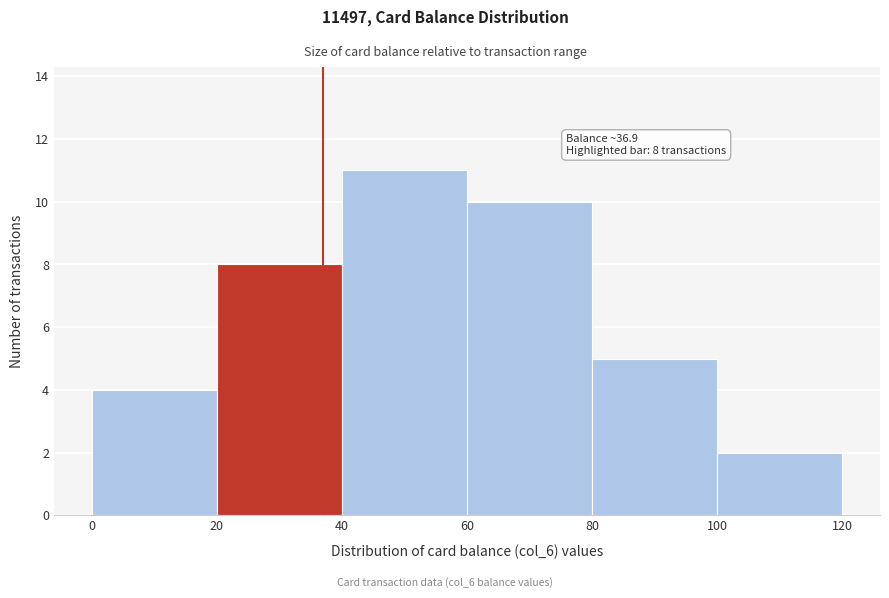

Which range on the x-axis has the tallest bar?

40 to 60